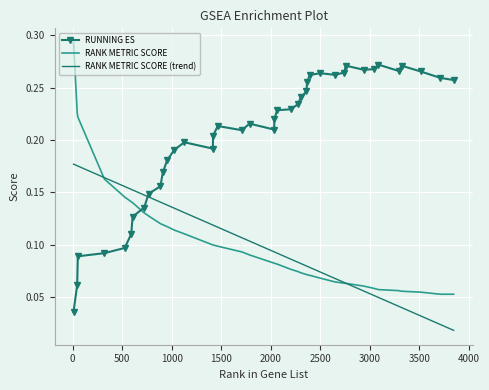

How many times do RANK METRIC SCORE and RUNNING ES cross each other?

1